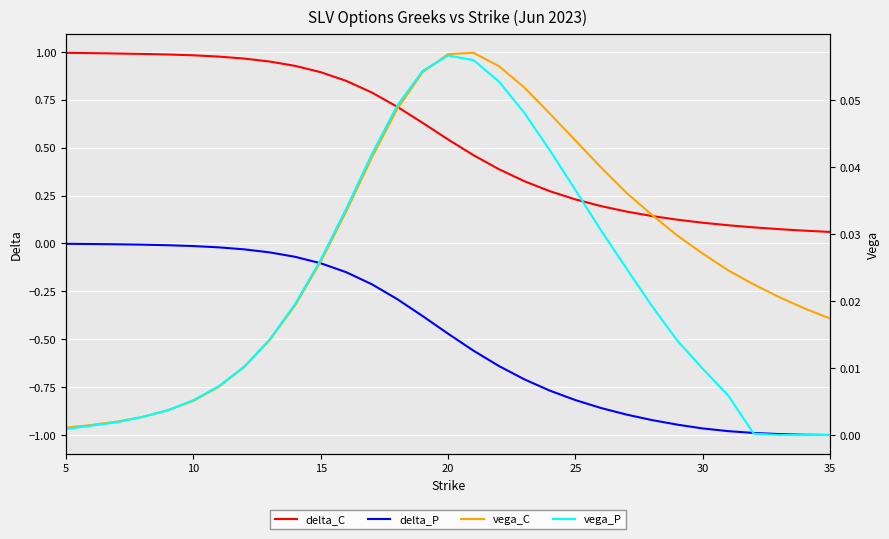

True or false: delta_P has a value of -0.3 at 20.

False